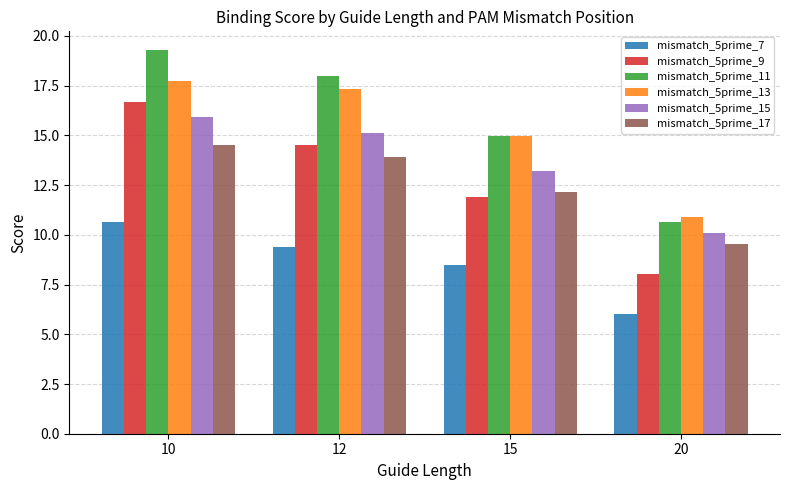

What is the value of the mismatch_5prime_9 bar at the 3rd from the left?

11.9